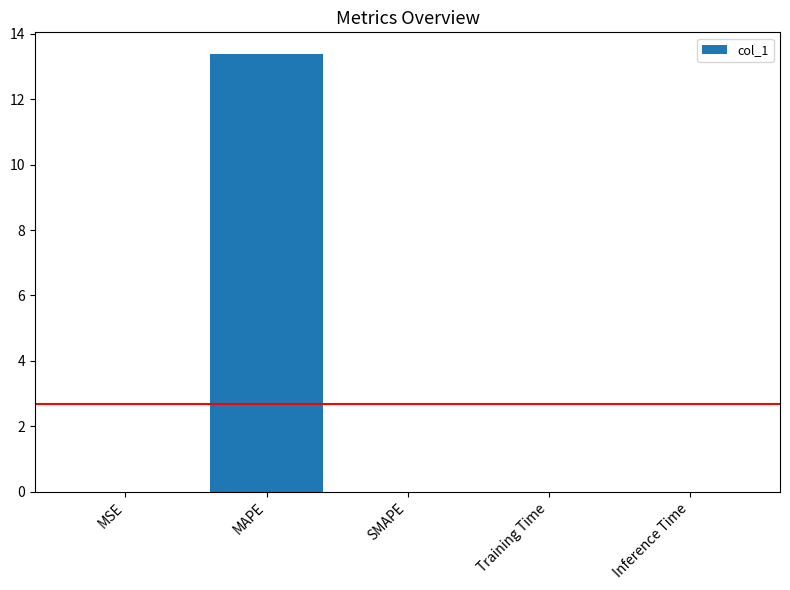

How many distinct data groups are displayed?

1